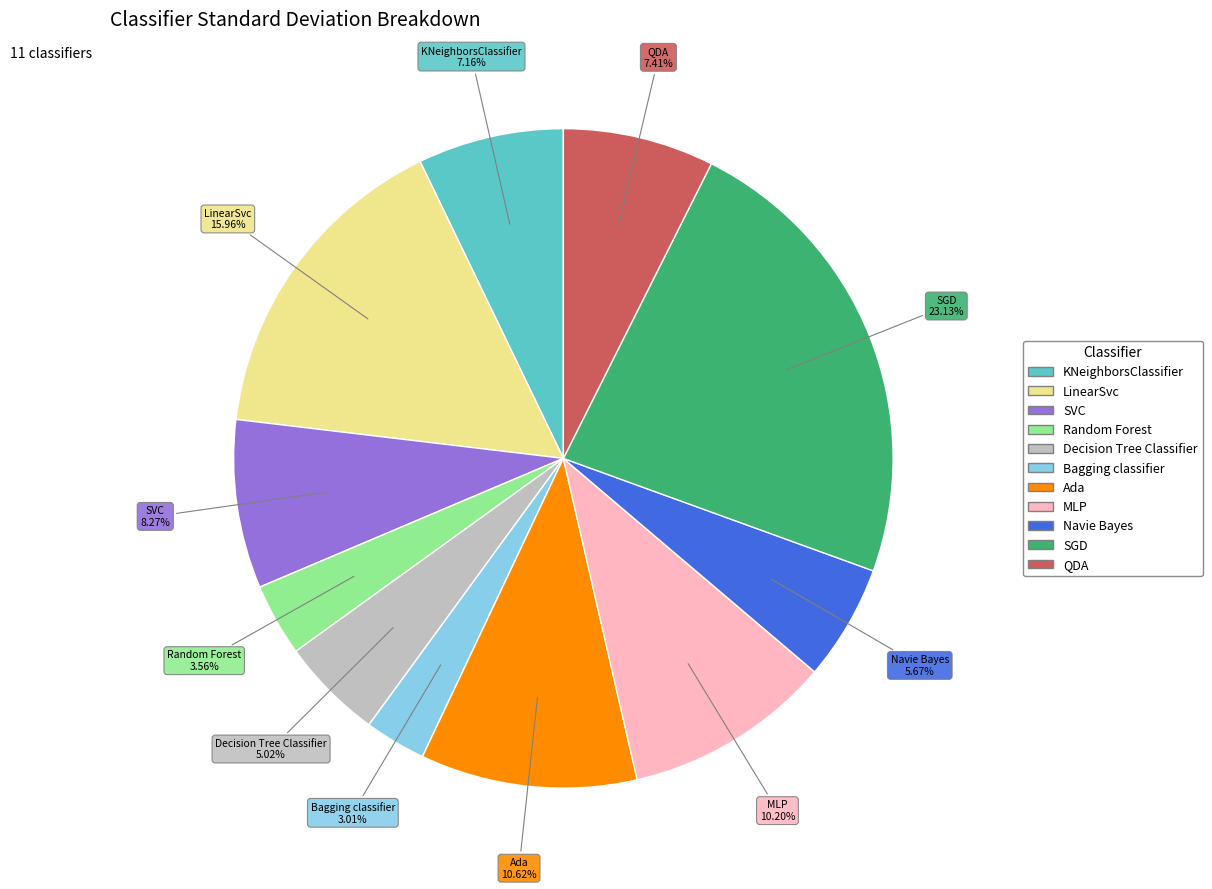

Combined, what portion of the pie is Decision Tree Classifier and Ada?

15.6%